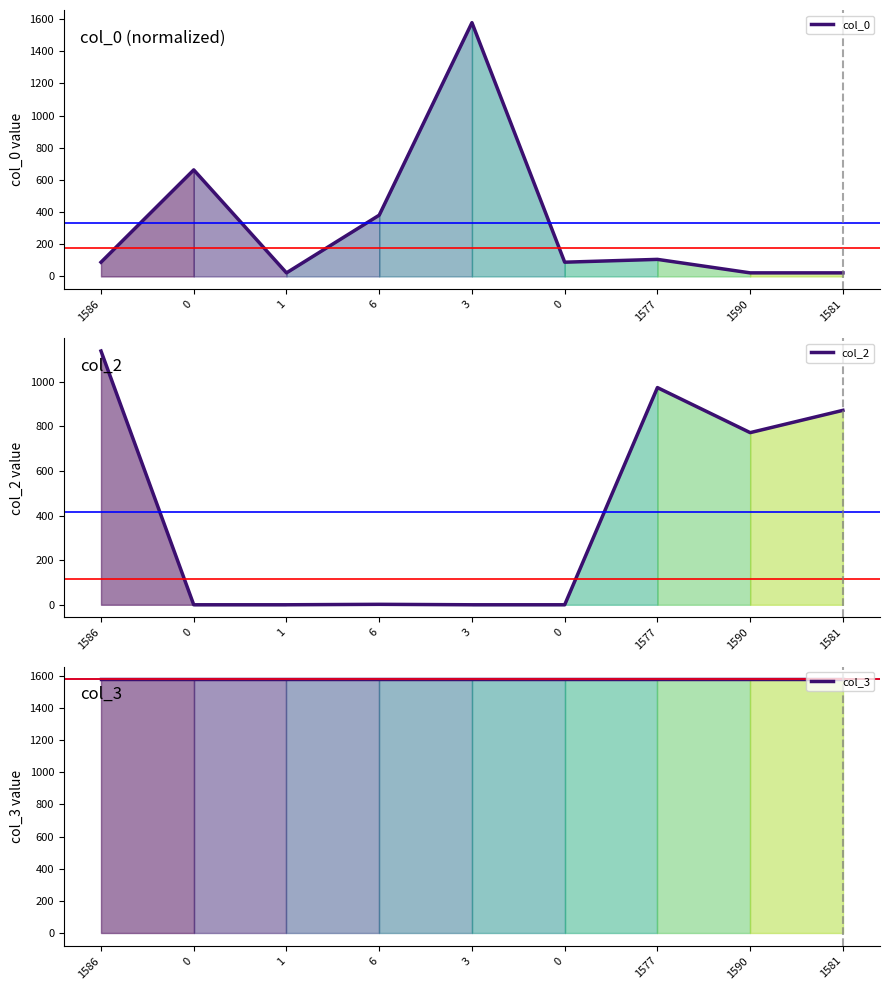

Which series changed the most between 0 and 1590?

col_2